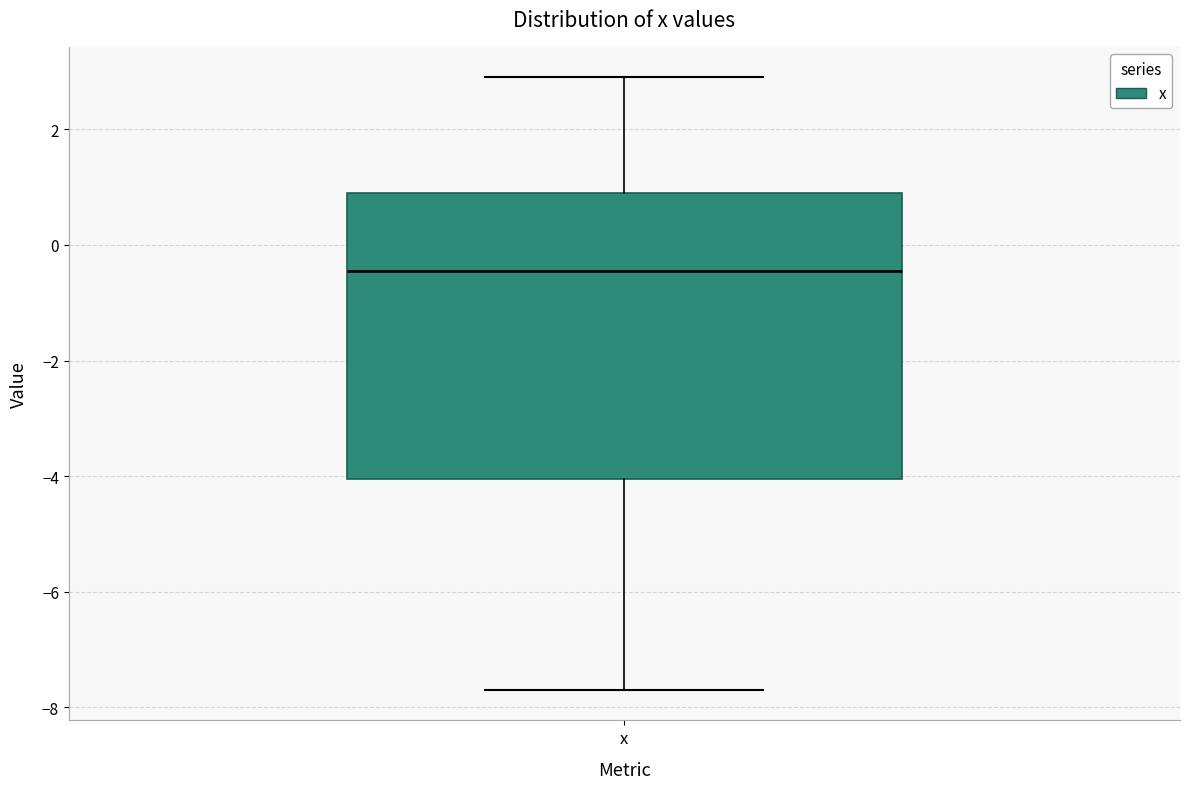

Read this box plot against the y-axis: the position of the median line, the range covered by the box, and the ends of both whiskers. The values are not printed on the chart, so give them approximately, as read against the axis.

median -0.4, box -4.0 to 1.0, whiskers -7.6 to 3.0